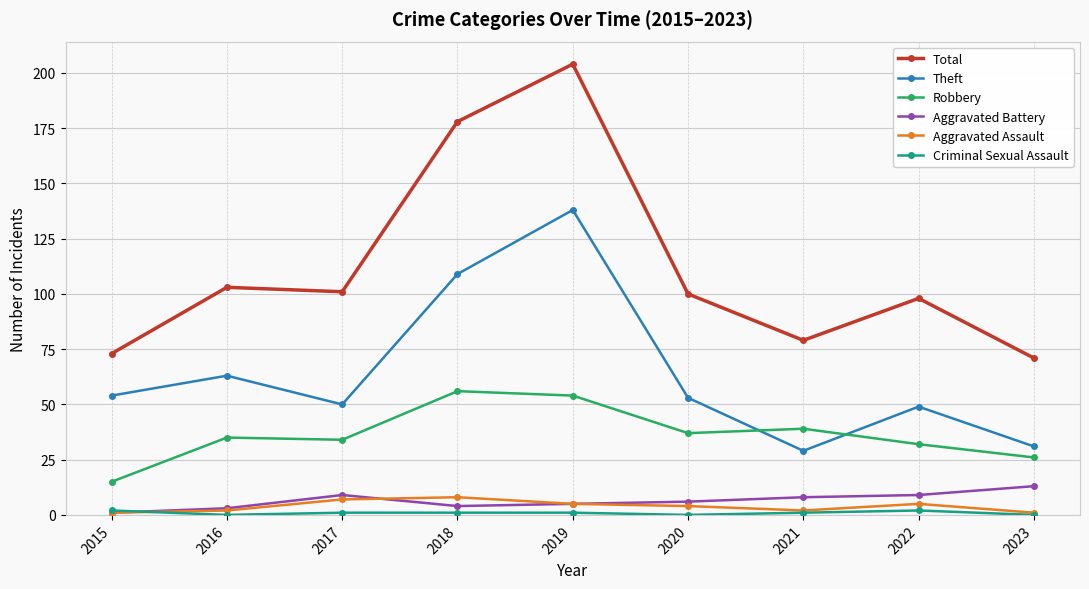

How many lines are shown in the chart?

6